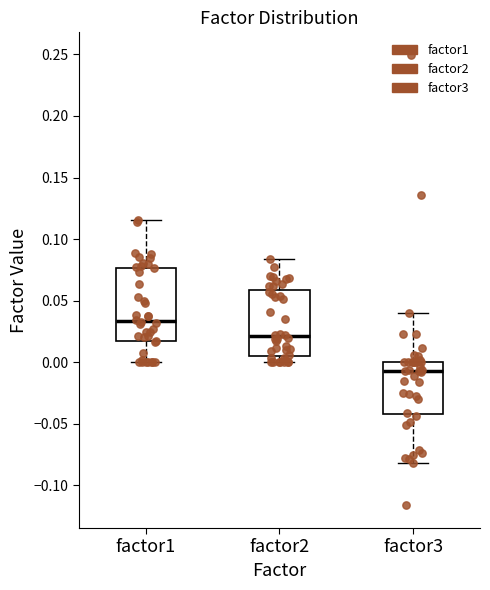

Where is the lower edge of the box for factor1 on the y-axis? The values are not printed on the chart, so give them approximately, as read against the axis.

0.015